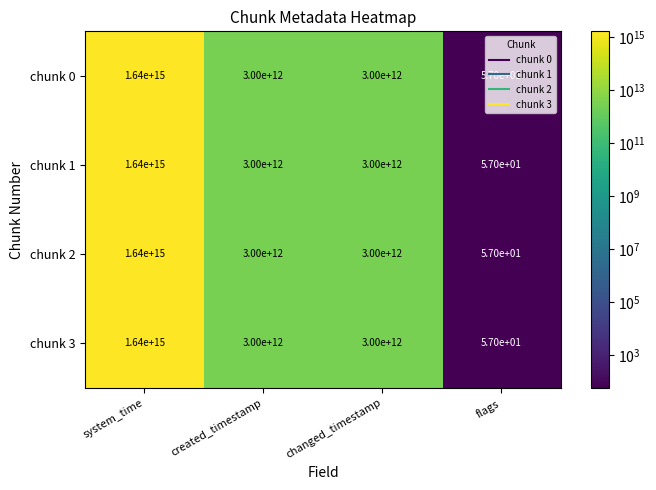

At which category is the sum across all series the highest?

system_time